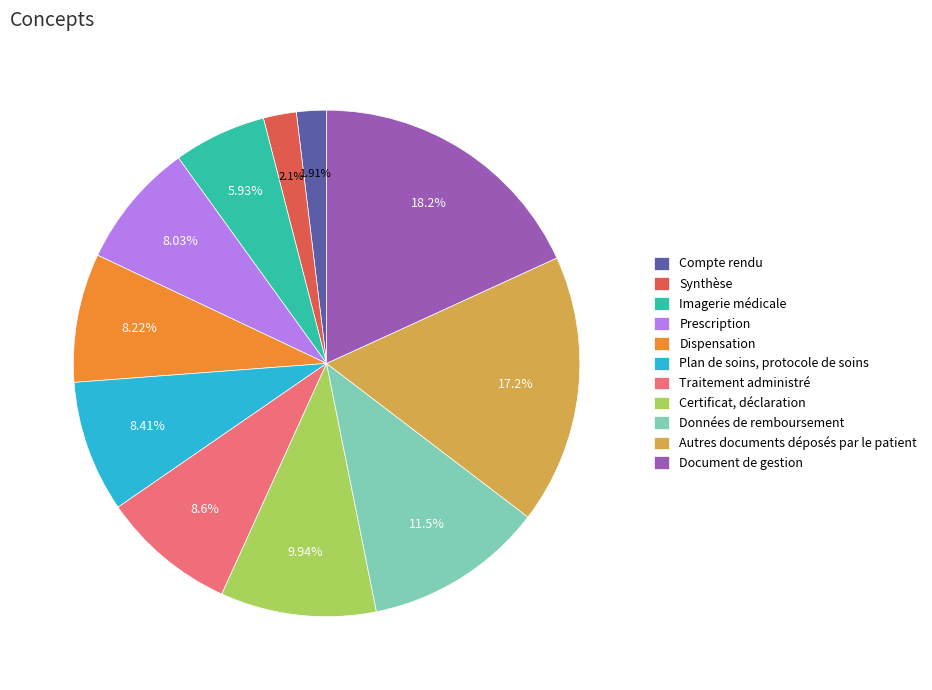

What is the largest slice in the pie chart?

Document de gestion